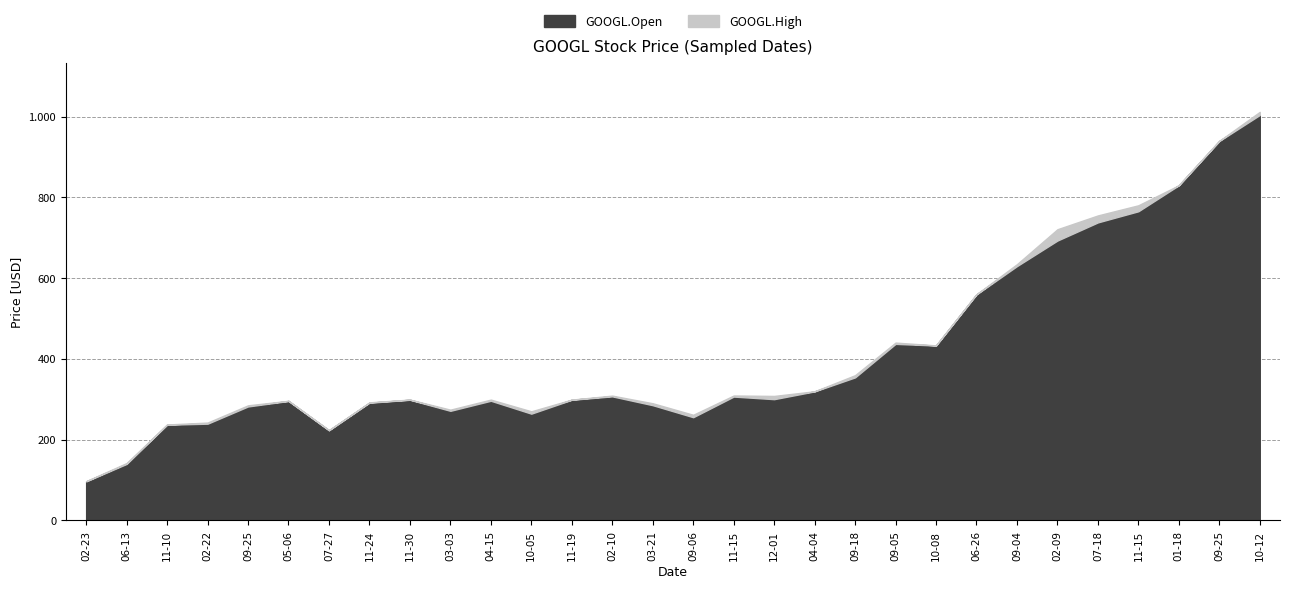

Count the number of data series in this chart.

2